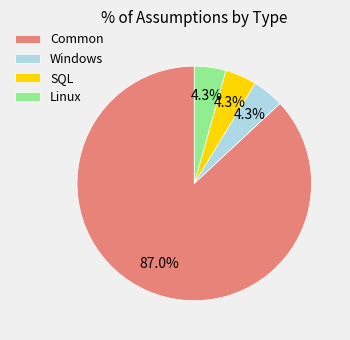

Is there a majority slice in this chart?

Yes